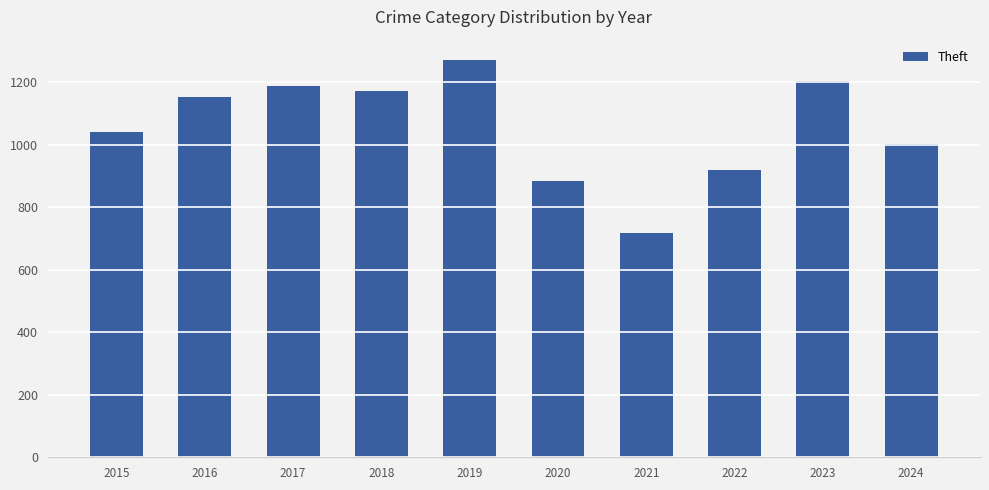

The chart shows a value of 920 at 2022. True or false?

True